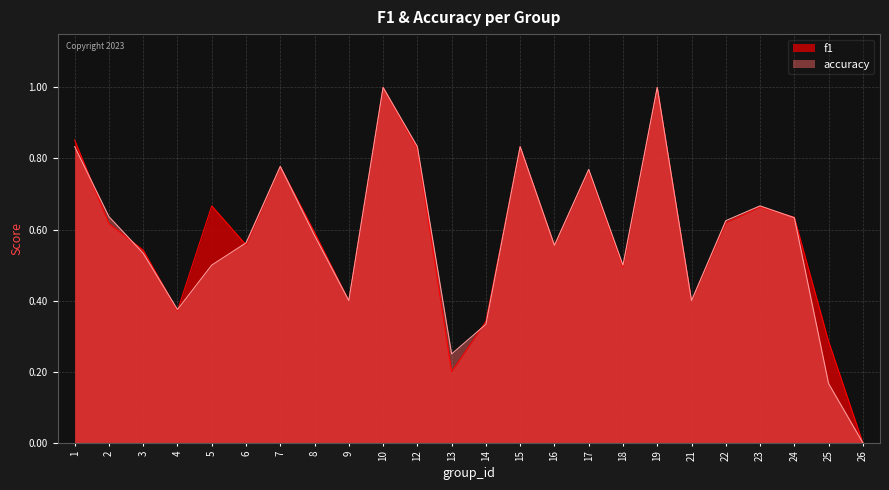

Rank the series at 17 from lowest to highest value.

f1, accuracy